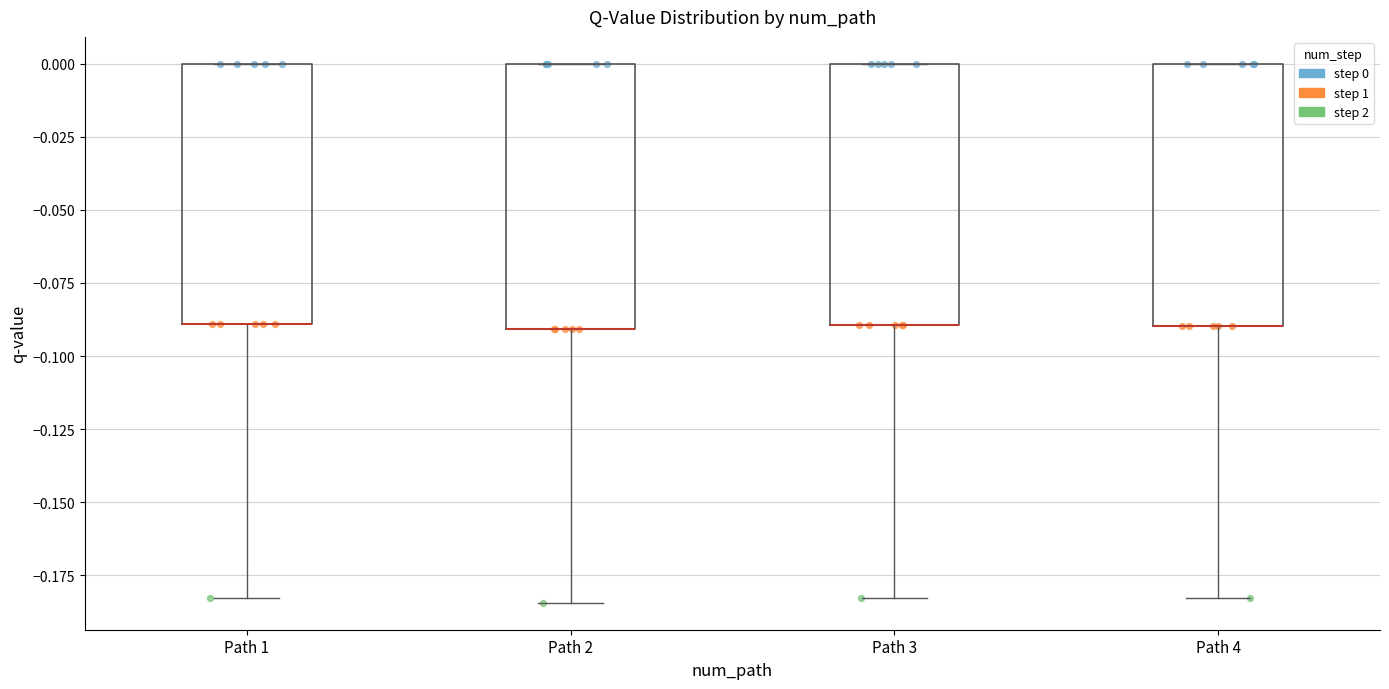

Where is the upper edge of the box for Path 1 on the y-axis? The values are not printed on the chart, so give them approximately, as read against the axis.

0.000